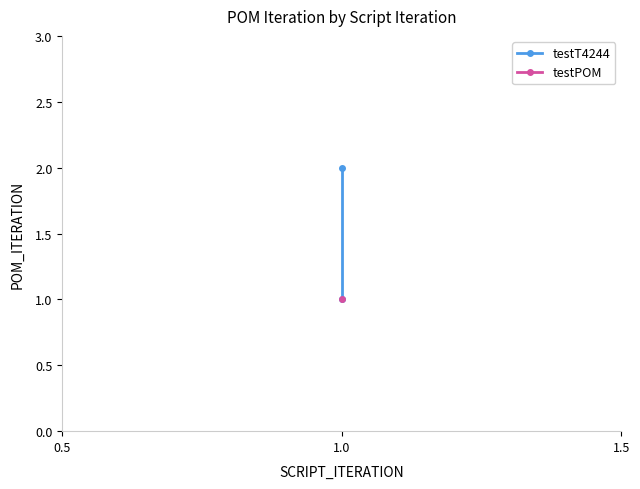

What is the change in value from 0.0 to 0.5?

+1